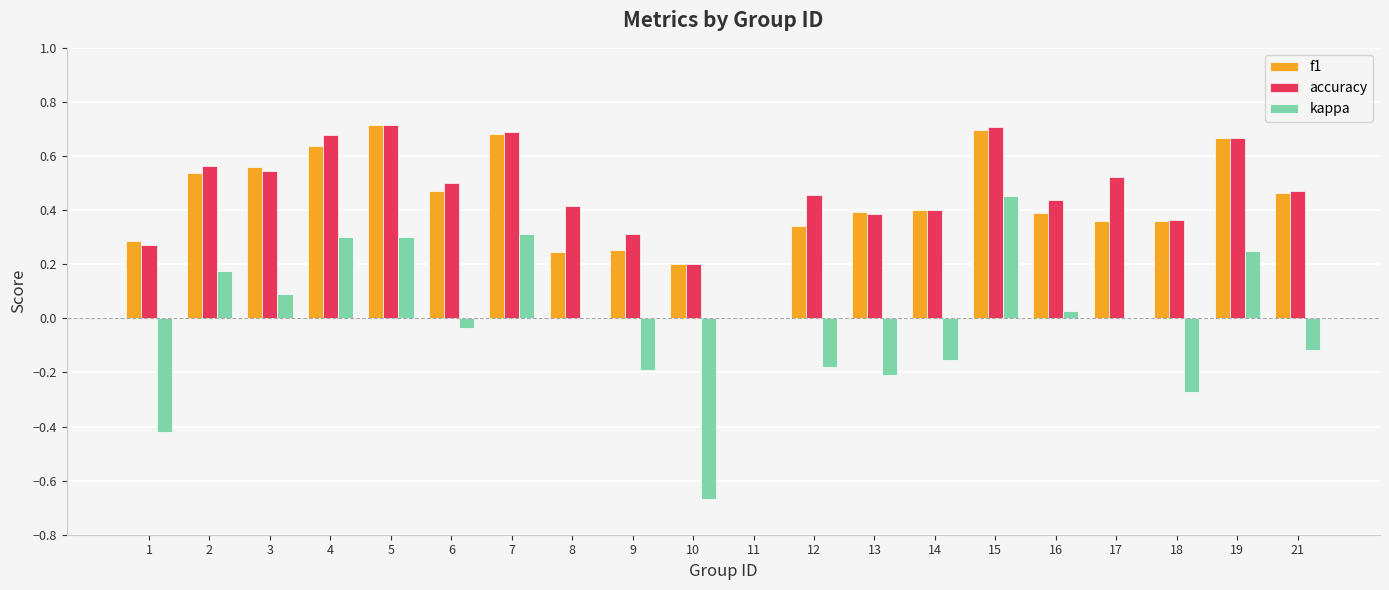

What are all the series names shown in the legend?

f1, accuracy, kappa